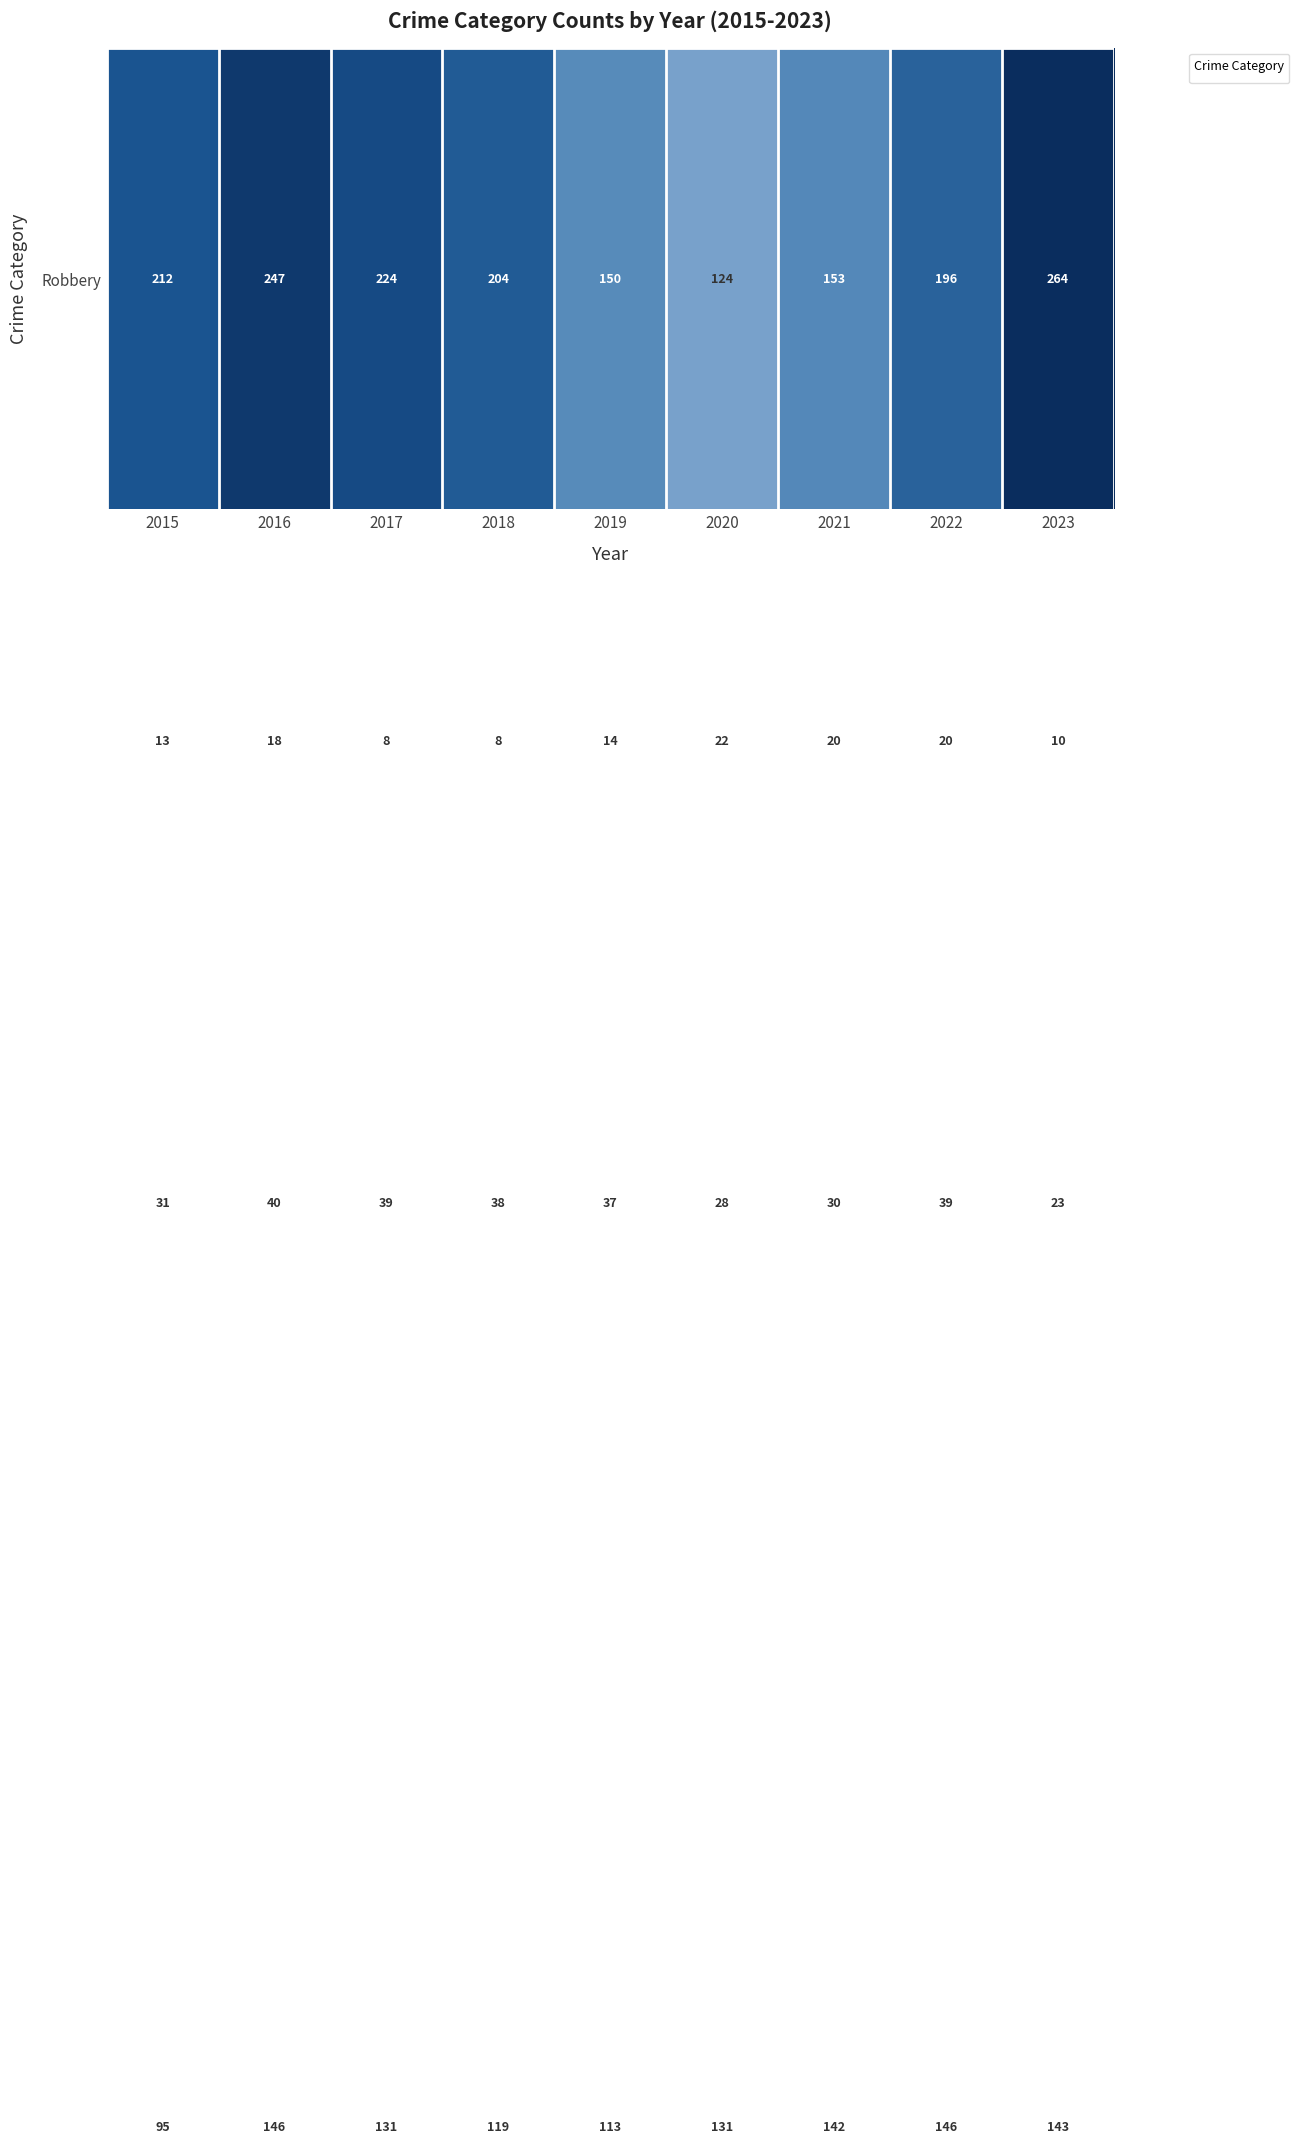

What is the smallest value displayed?

8